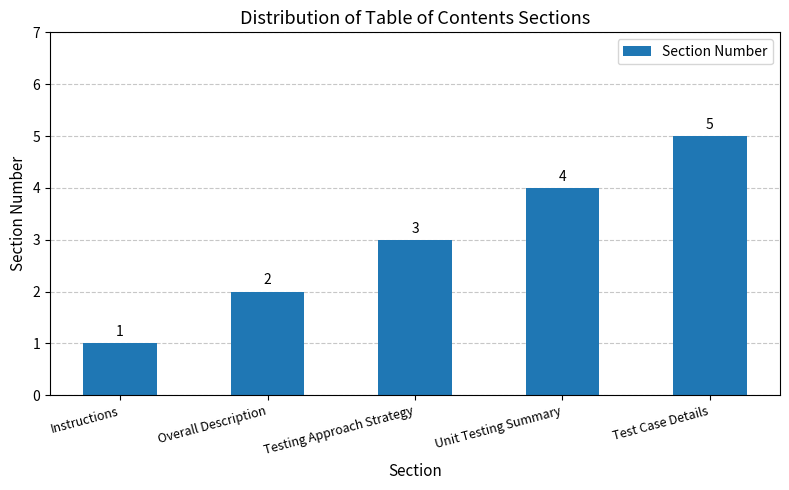

What is the greatest value displayed?

5